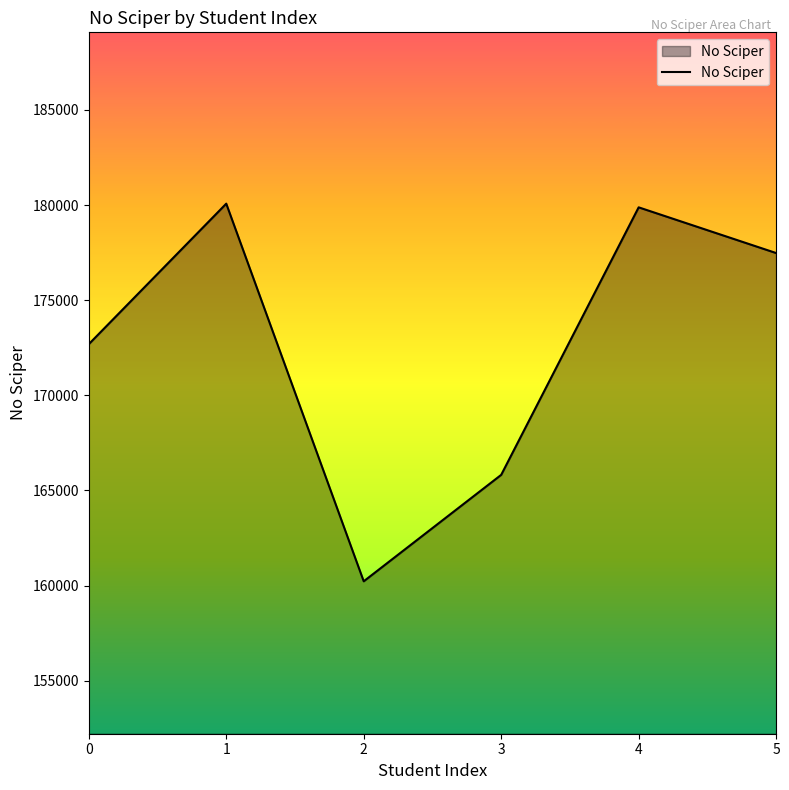

Between 3 and 5, which is larger?

5